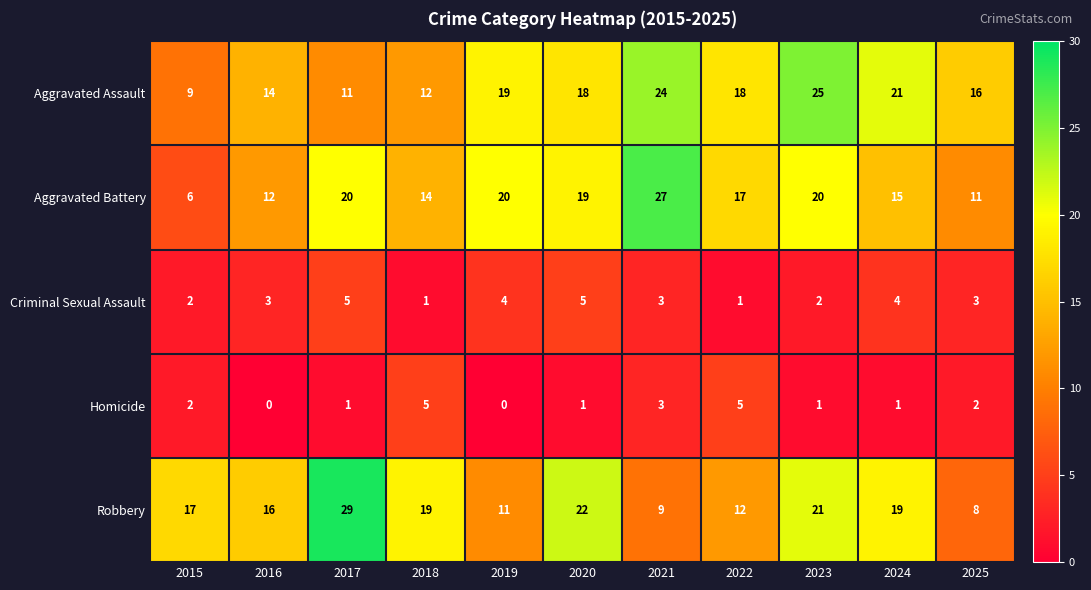

The value of Aggravated Battery at 2015 is 10. True or false?

False